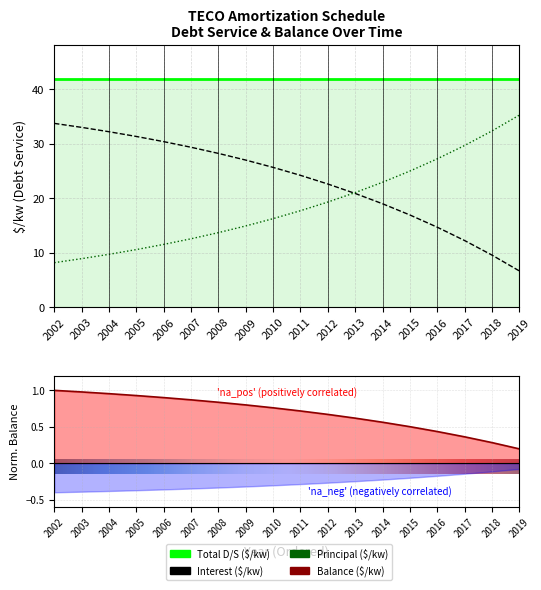

What is the sum of the Balance ($/kw) values at 2012 and 2018?

1.0